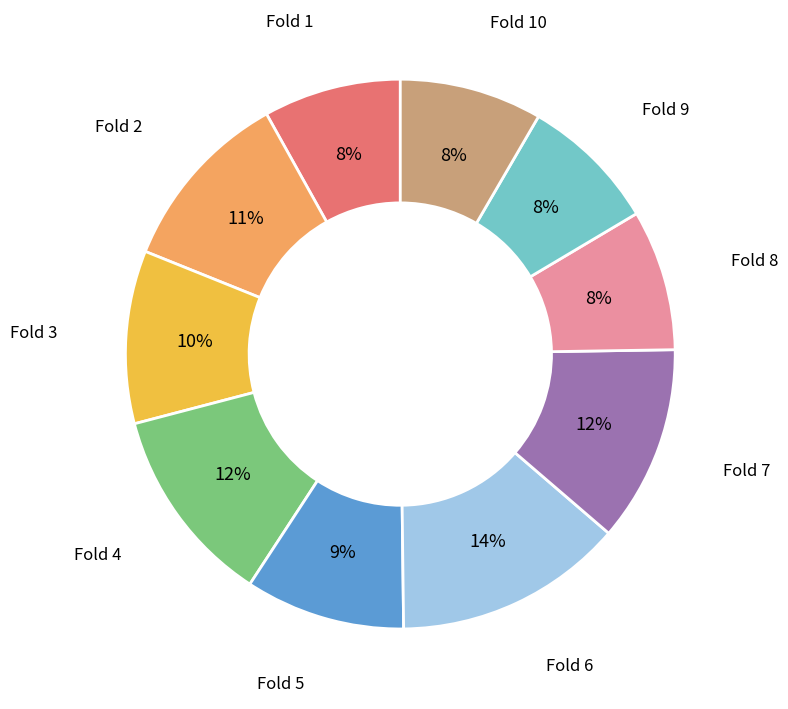

Does any single category account for the majority?

No